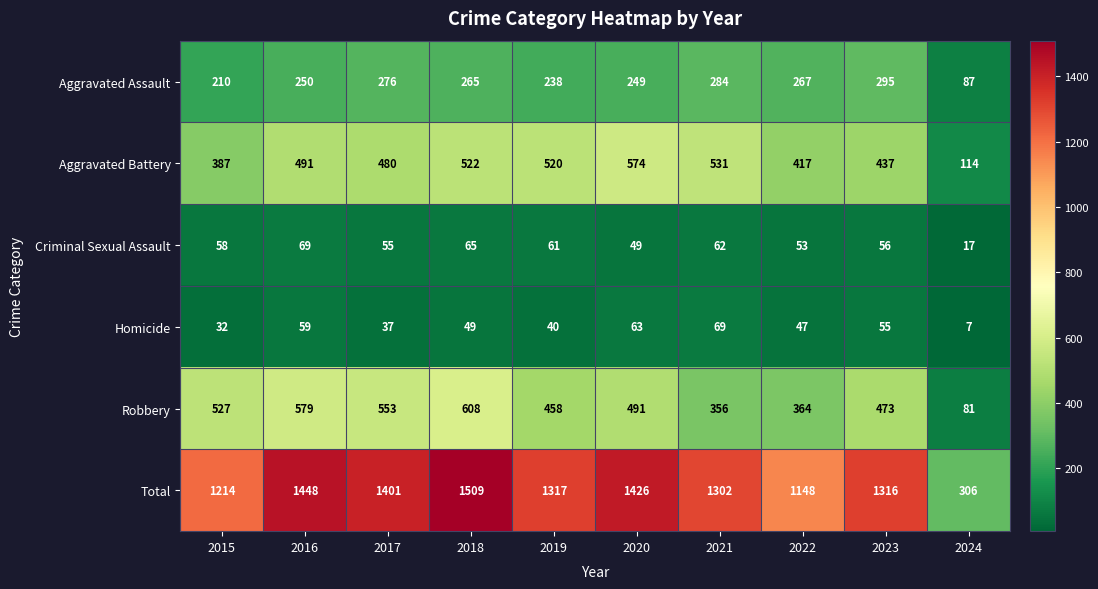

Rank the series at 2021 from highest to lowest value.

Total, Aggravated Battery, Robbery, Aggravated Assault, Homicide, Criminal Sexual Assault